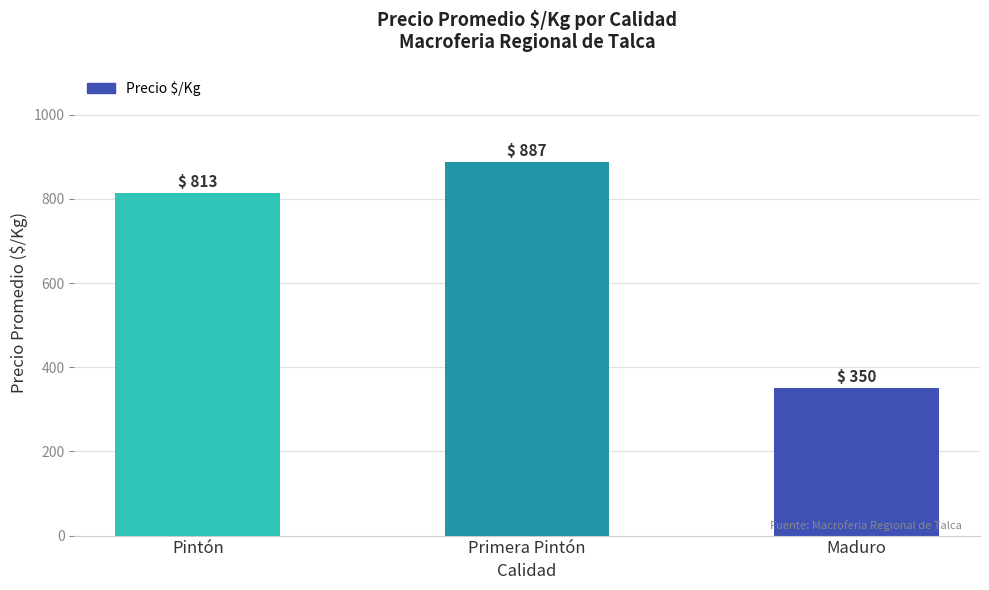

Which category has the lowest value across all series?

Maduro